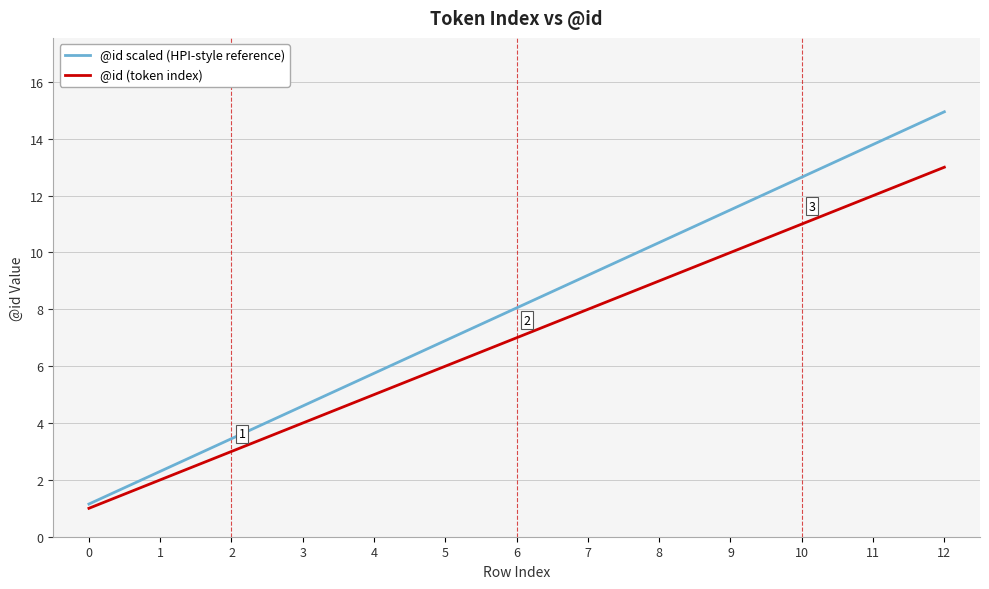

Rank the series at 7 from lowest to highest value.

@id (token index), @id scaled (HPI-style reference)